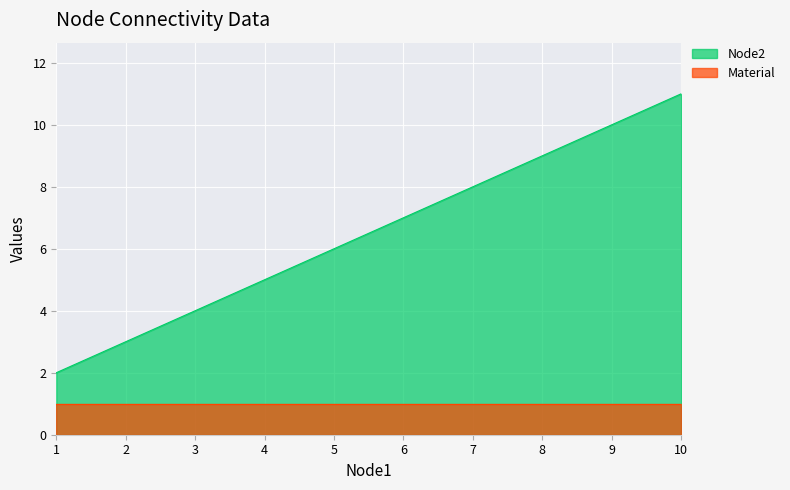

The value at 7 is 4. True or false?

False